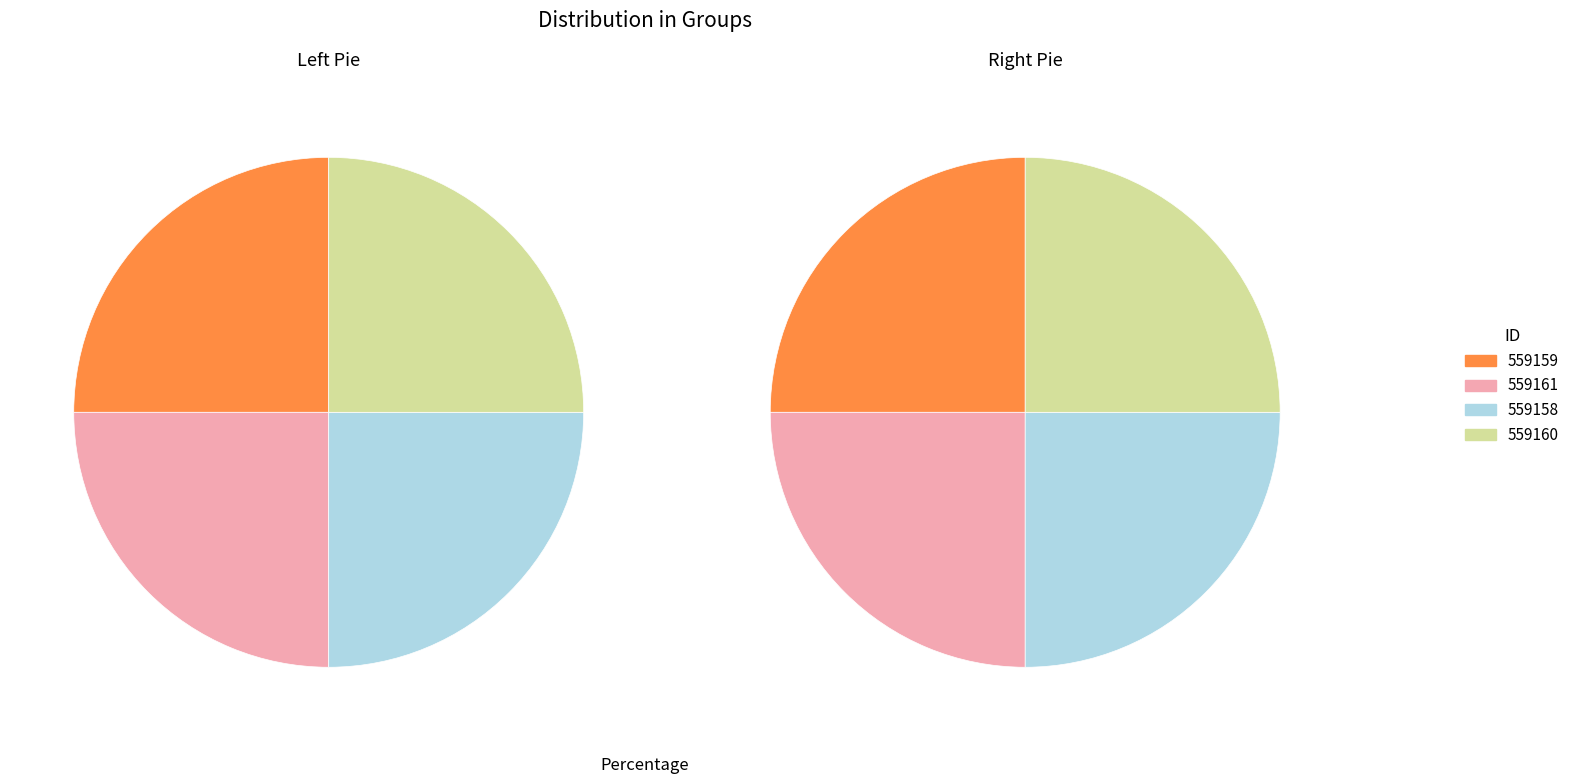

Rank the categories by value from lowest to highest.

559158, 559159, 559160, 559161